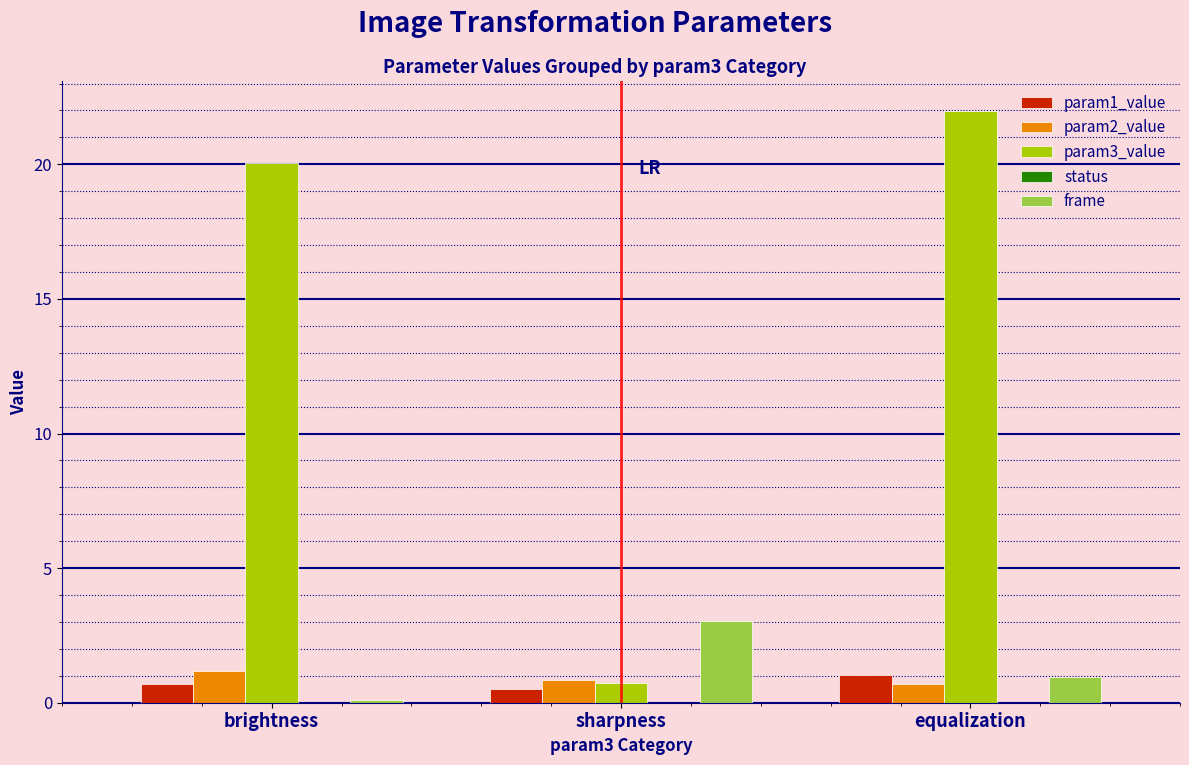

What is the difference between the highest and lowest values at sharpness?

2.5